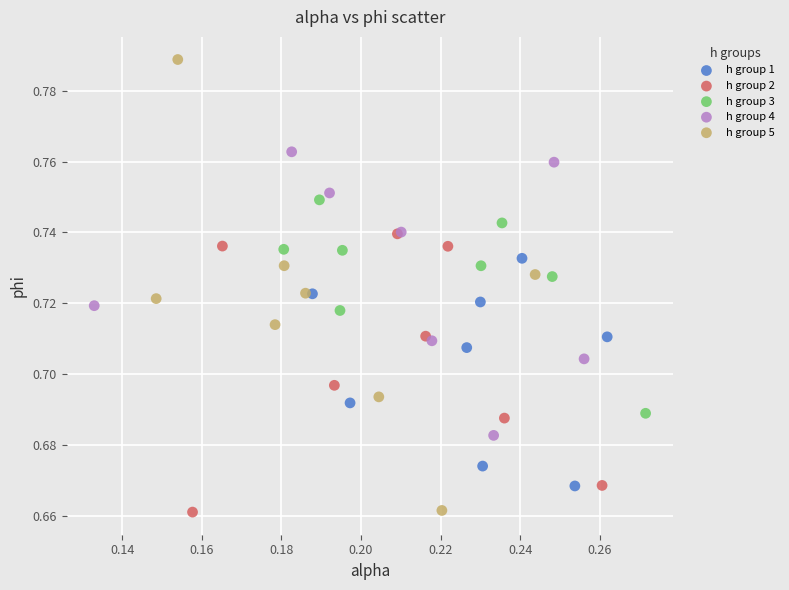

What are all the series names shown in the legend?

h group 1, h group 2, h group 3, h group 4, h group 5